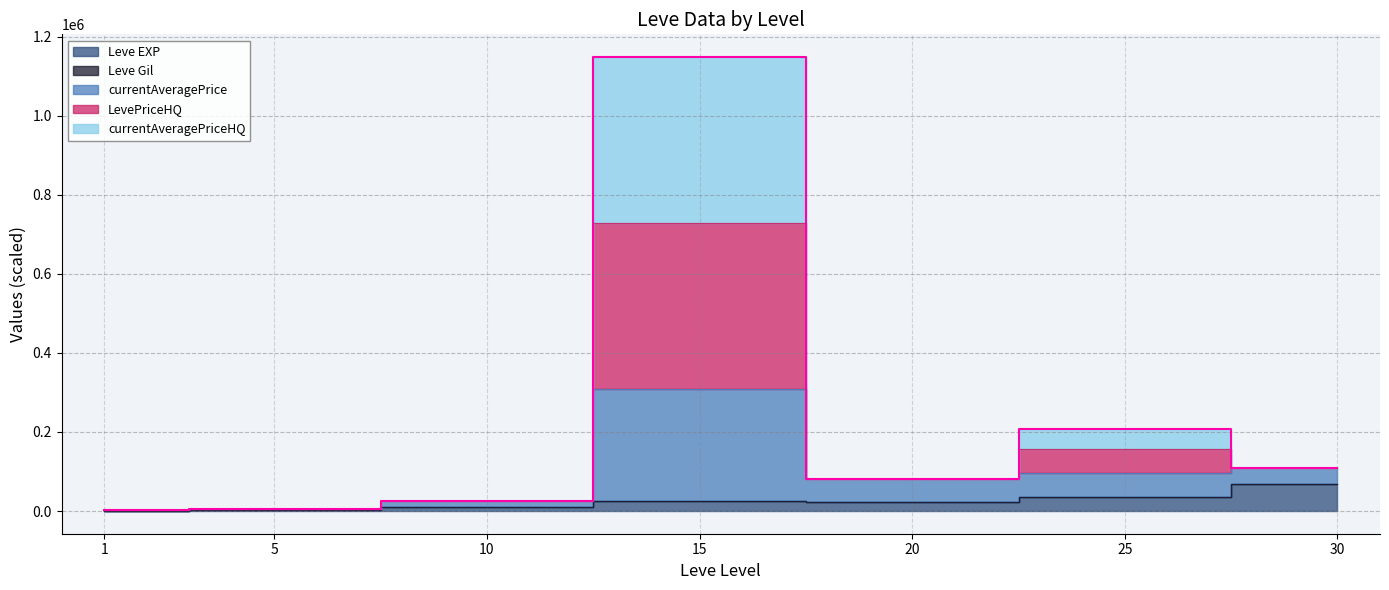

List the labels in order of value, smallest first.

1, 5, 10, 20, 30, 25, 15